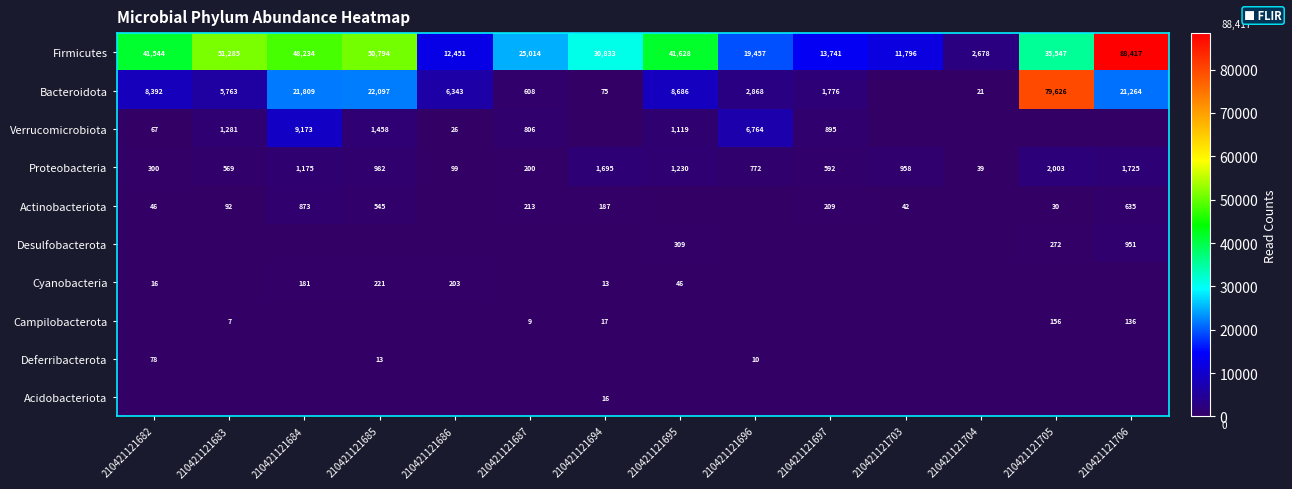

At which category does the chart reach its minimum across all series?

210421121703